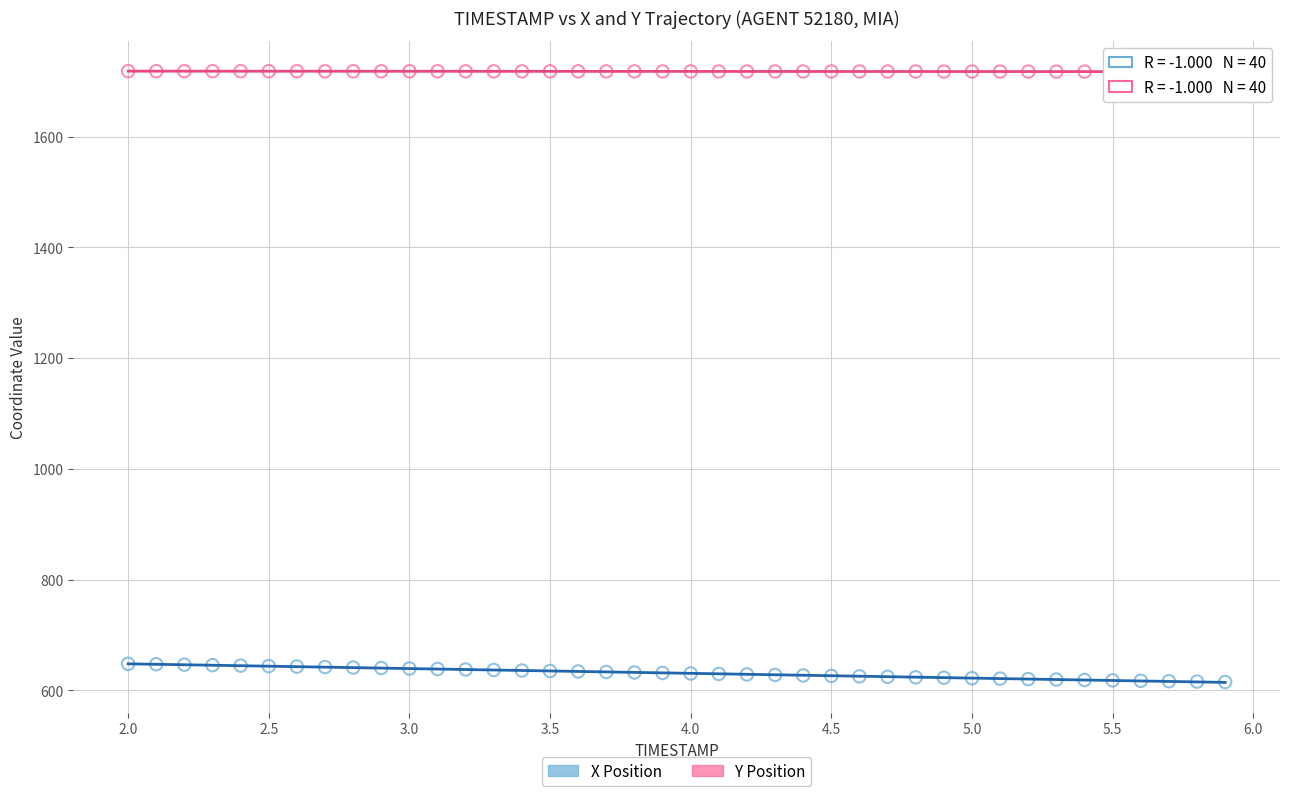

What is the X range (max minus min) for the scatter plot?

3.9